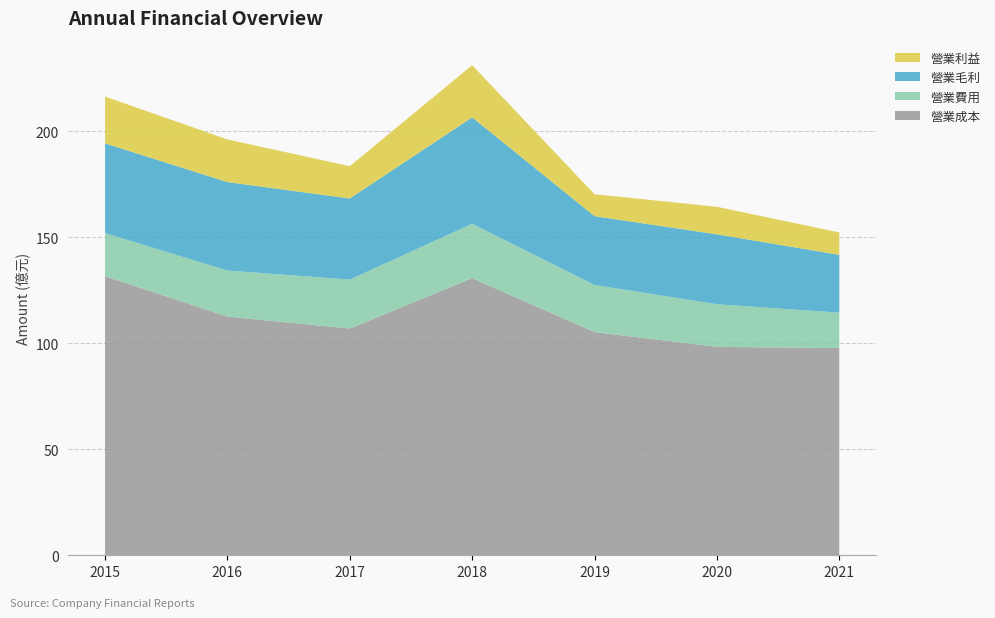

Reading right to left, what are all the values shown in this chart?

營業成本: 2021=97.7	2020=98.3	2019=105.3	2018=130.7	2017=106.9	2016=112.5	2015=131.6
營業費用: 2021=16.7	2020=20.1	2019=22.2	2018=25.6	2017=23.1	2016=21.7	2015=20.3
營業毛利: 2021=27.3	2020=33.0	2019=32.4	2018=50.2	2017=38.2	2016=41.7	2015=42.3
營業利益: 2021=10.6	2020=13.0	2019=10.3	2018=24.6	2017=15.2	2016=20.1	2015=22.1